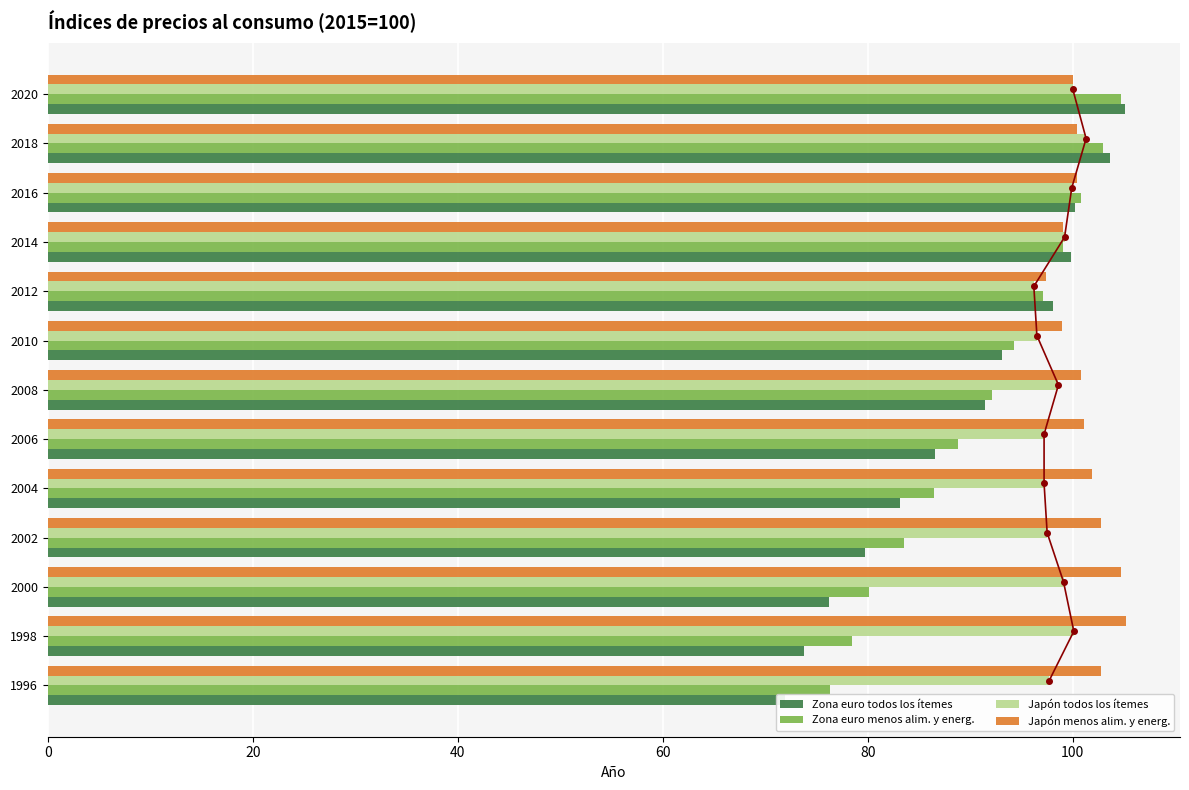

What is the maximum value for Japón todos los ítemes?

101.3